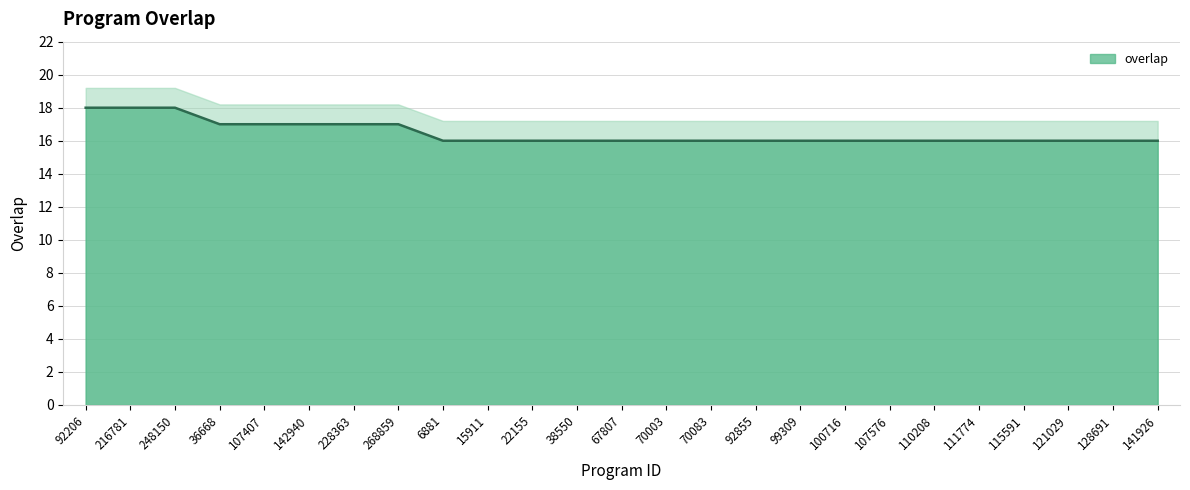

Reading left to right, transcribe all the data shown in this chart.

18	18	18	17	17	17	17	17	16	16	16	16	16	16	16	16	16	16	16	16	16	16	16	16	16